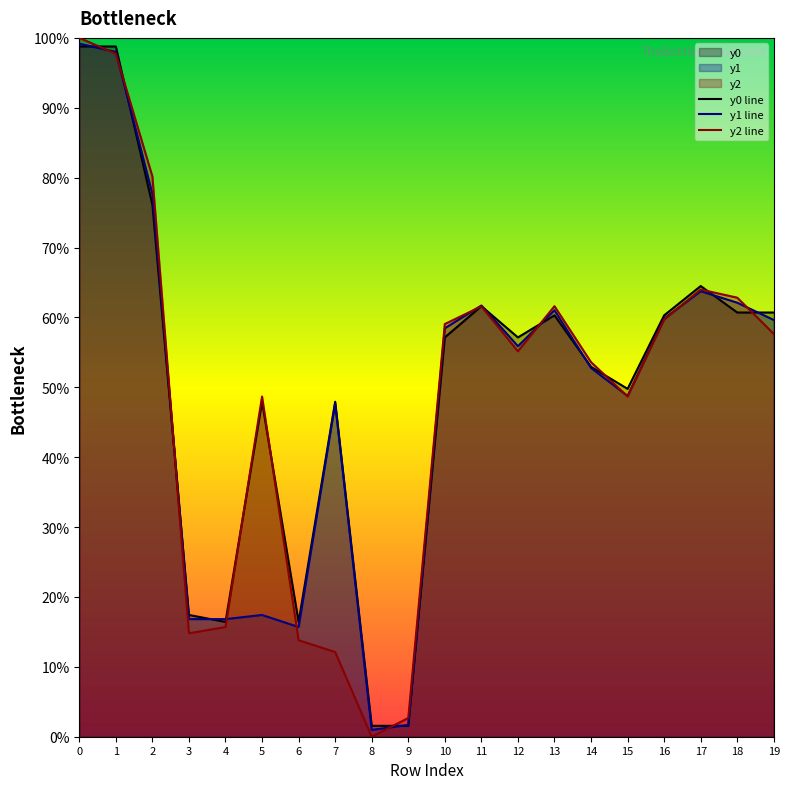

Between 1 and 18, which is larger?

1